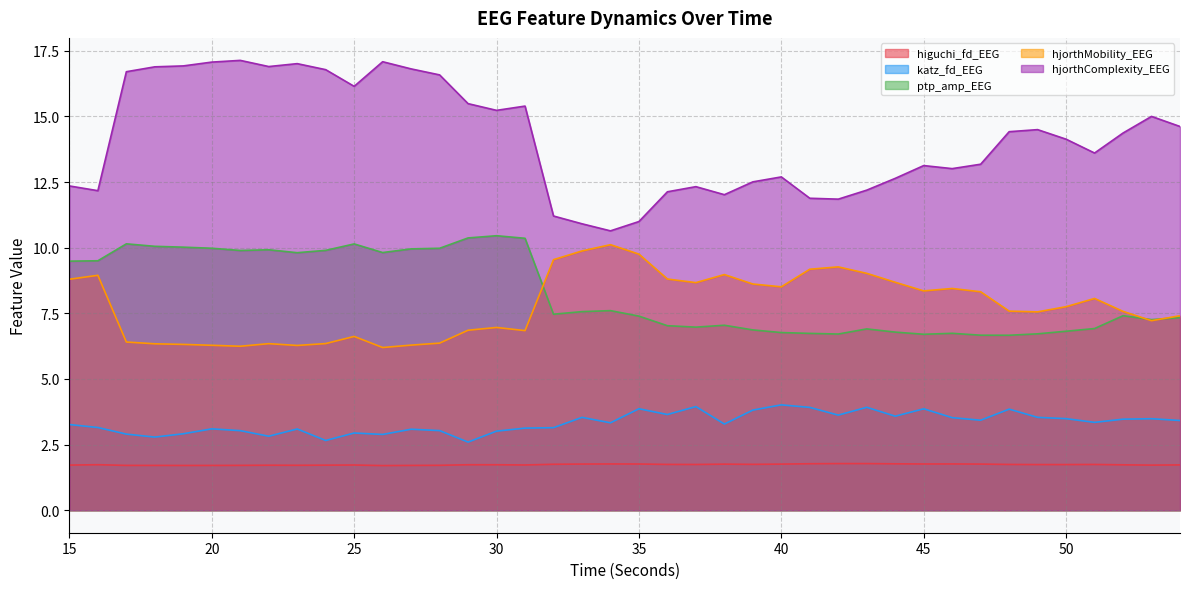

How many lines are shown in the chart?

5